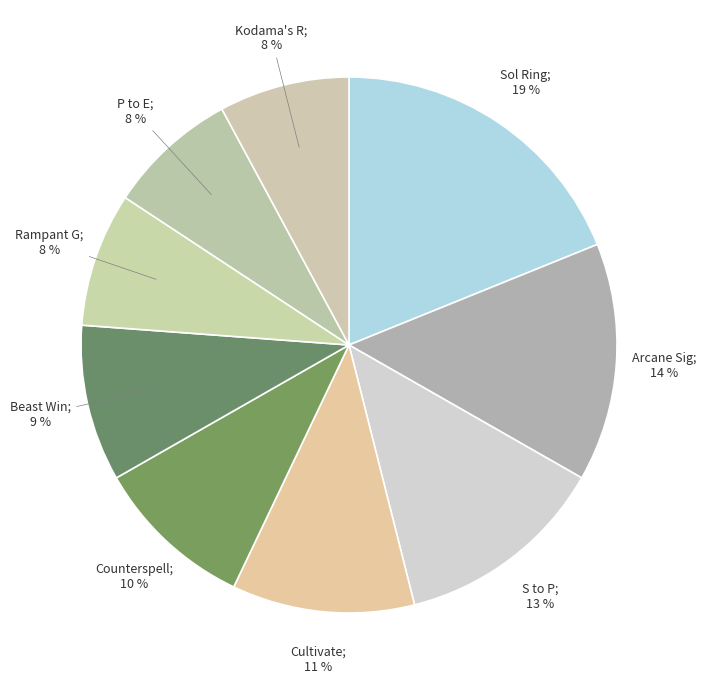

How many segments does this pie chart have?

9